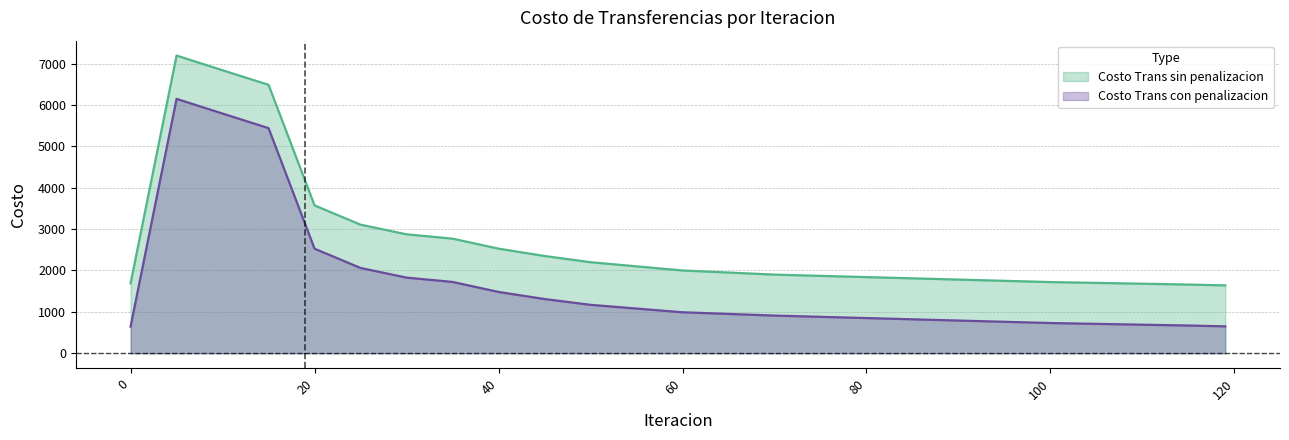

What is the average value of the Costo Trans sin penalizacion series?

2680.4